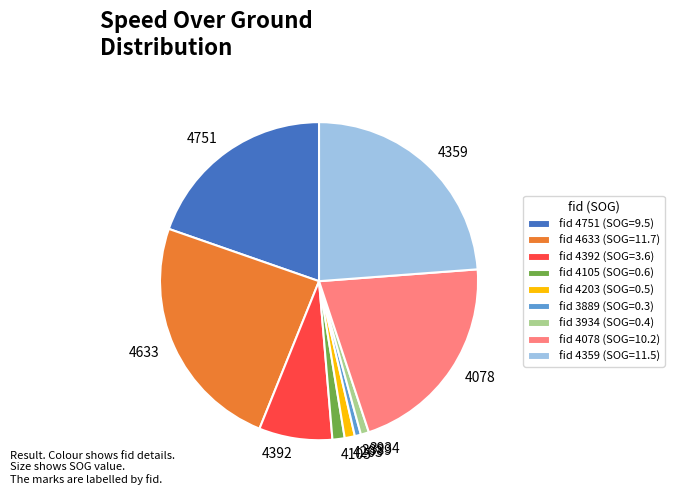

Between fid 4392 (SOG=3.6) and fid 4105 (SOG=0.6), which is larger?

fid 4392 (SOG=3.6)